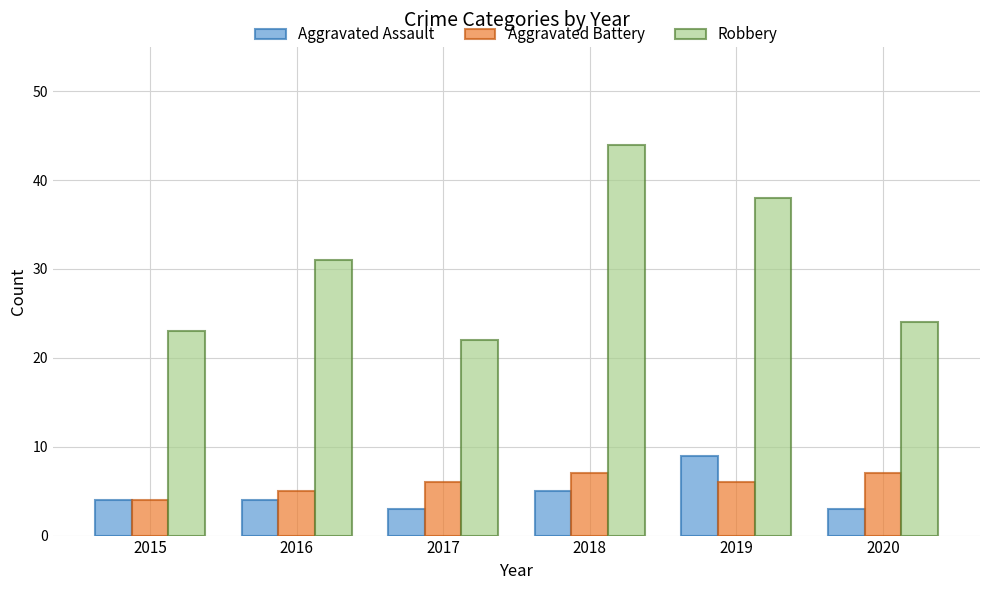

What is the average value of the Robbery series?

30